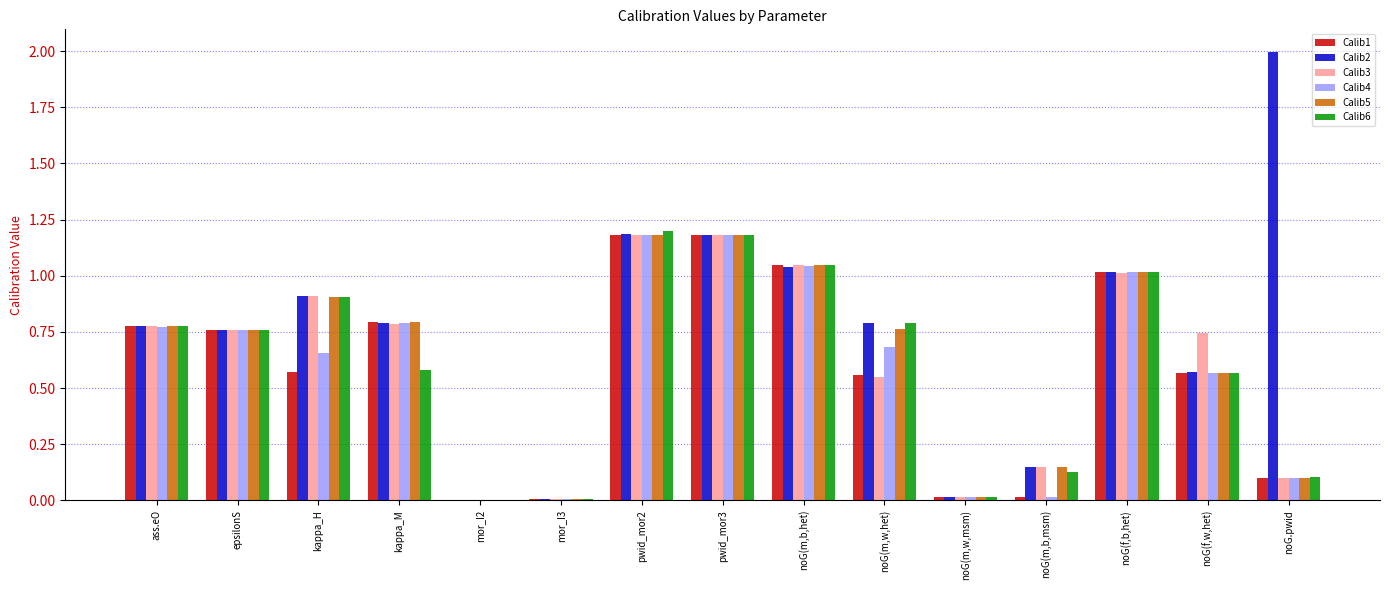

What value does the Calib6 series have at pwid_mor3?

1.2